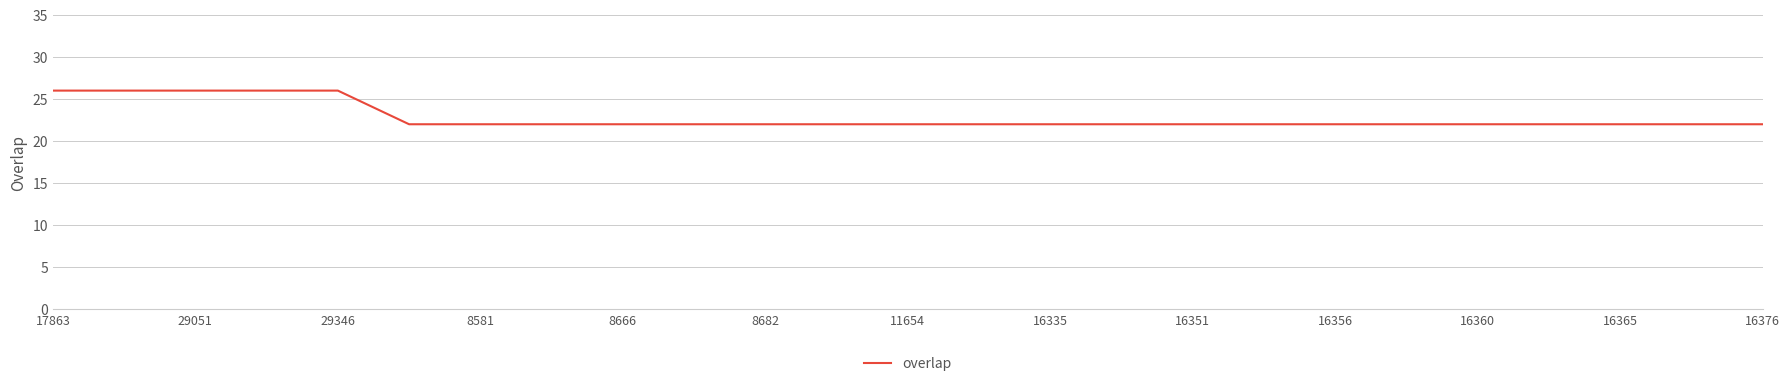

Does the chart have visible grid lines?

Yes